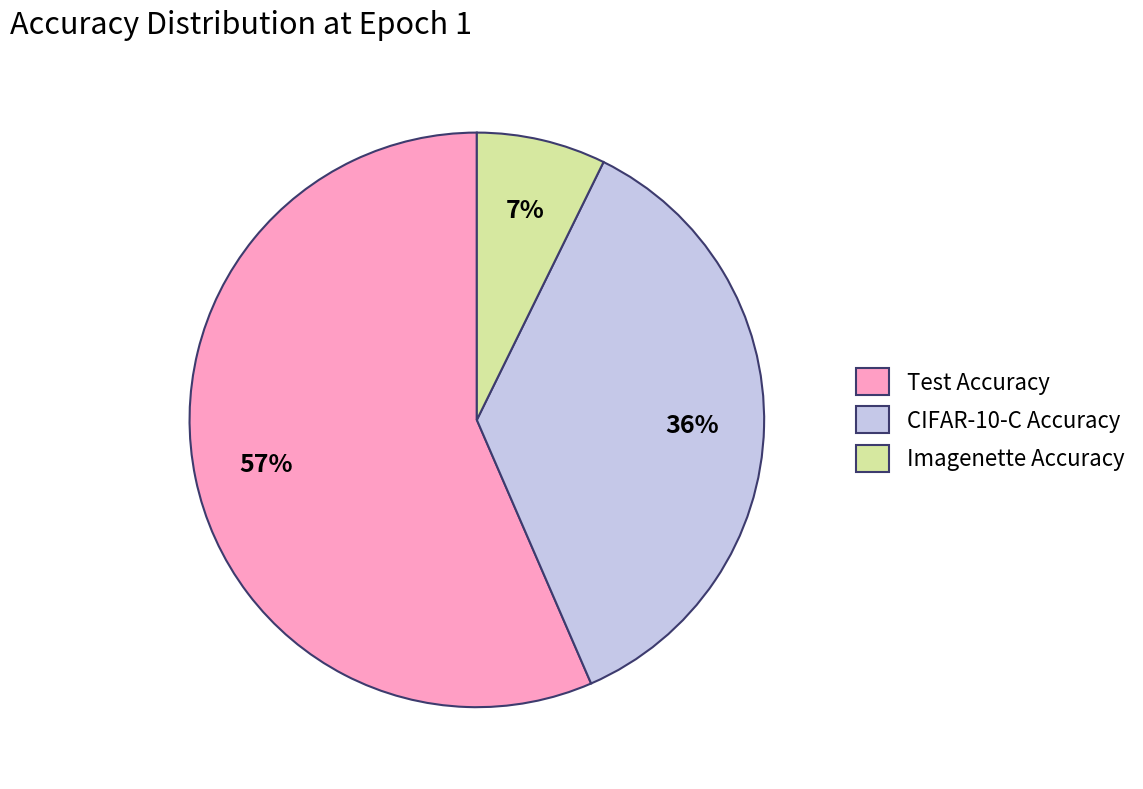

Rank the categories by value from highest to lowest.

Test Accuracy, CIFAR-10-C Accuracy, Imagenette Accuracy